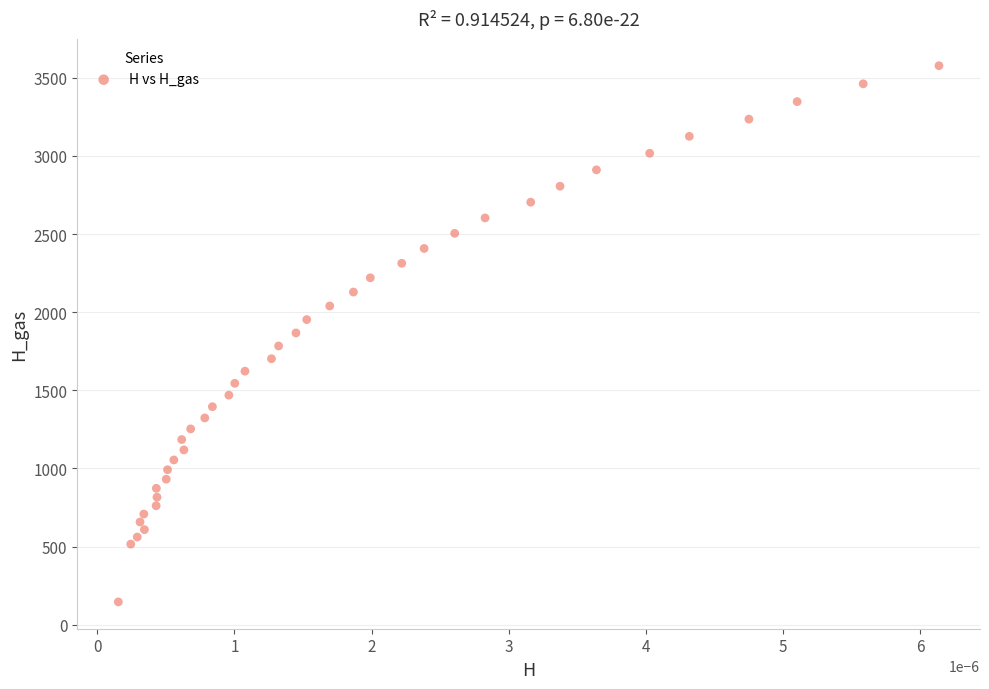

What is the range of Y values (max minus min)?

3432.2